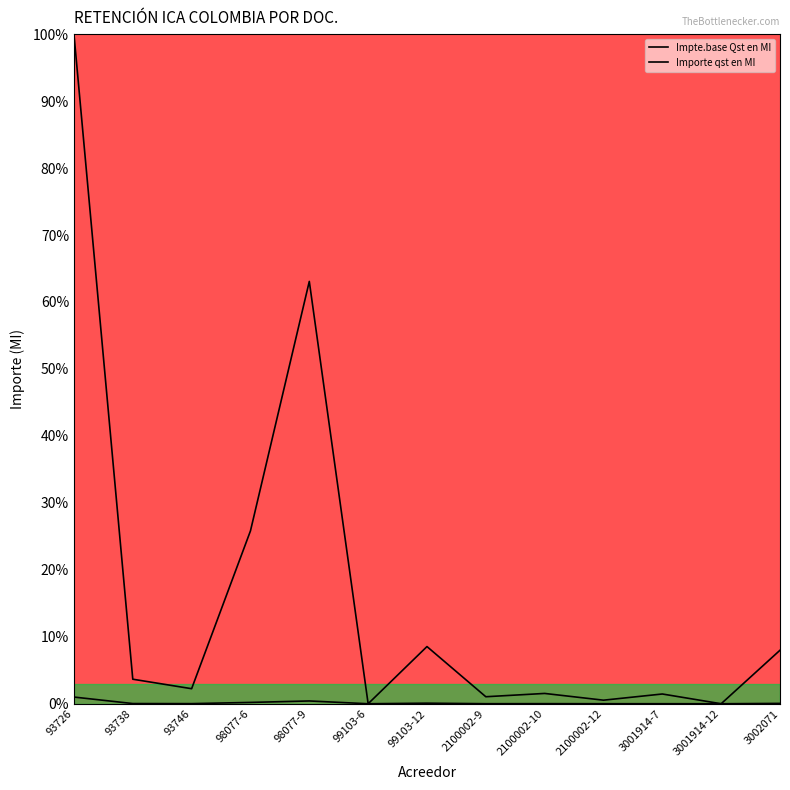

Which series has the widest spread of values?

Impte.base Qst en MI